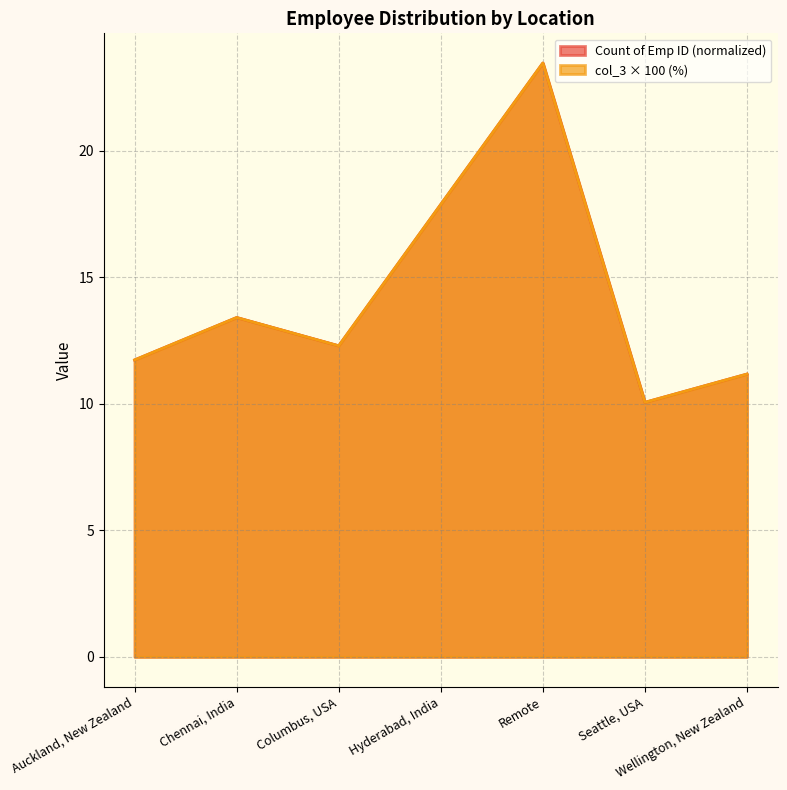

Which category has the highest value across all series?

Remote